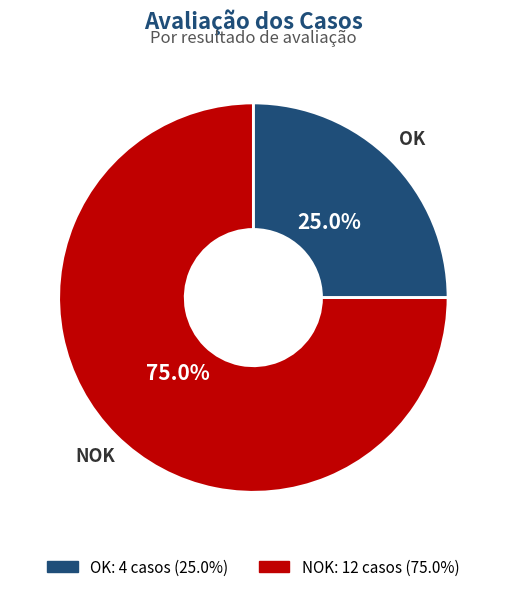

Approximately how many times larger is the value at OK compared to NOK?

0.3